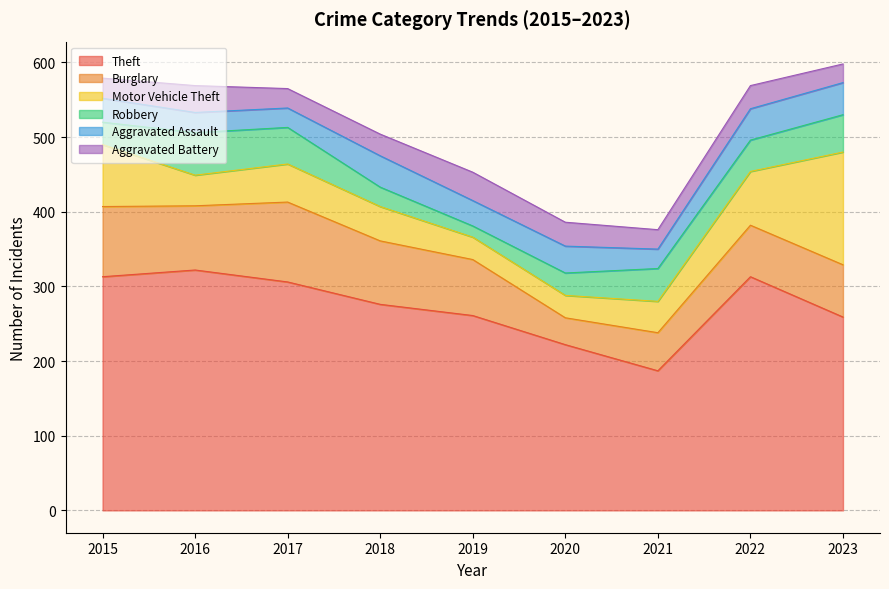

What is the difference between the maximum and second lowest values in the Theft series?

100